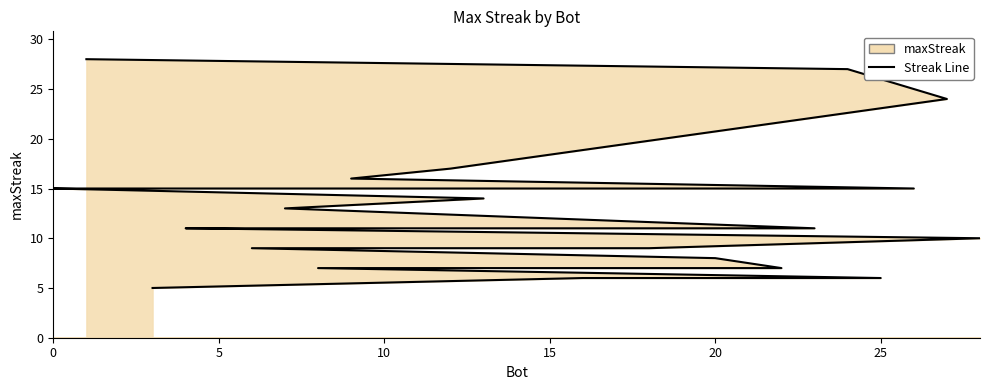

True or false: the data has more than 0 interior local peaks.

False